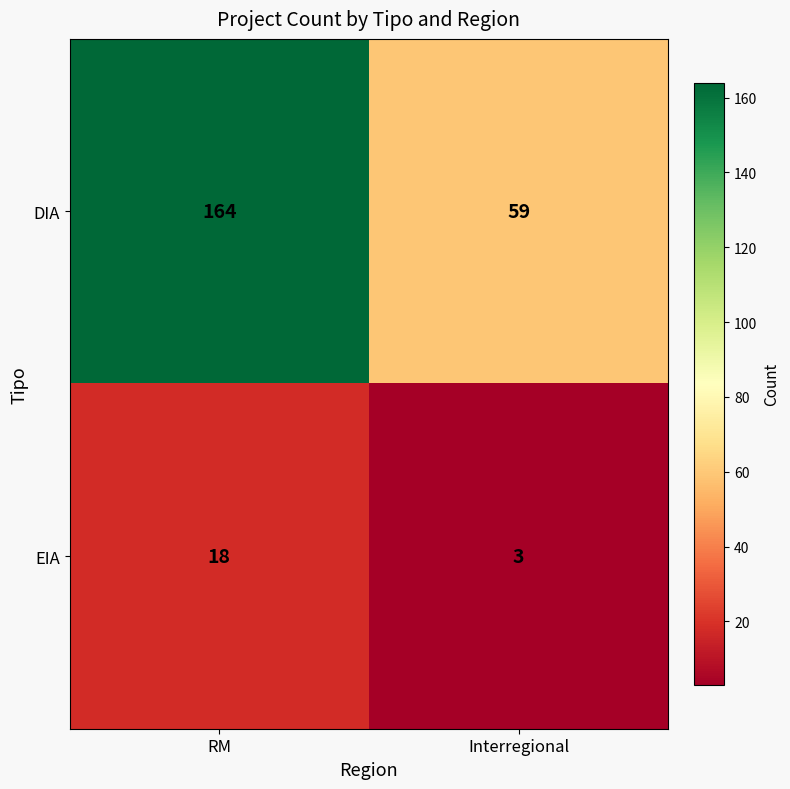

The EIA series shows 18 at RM. True or false?

True